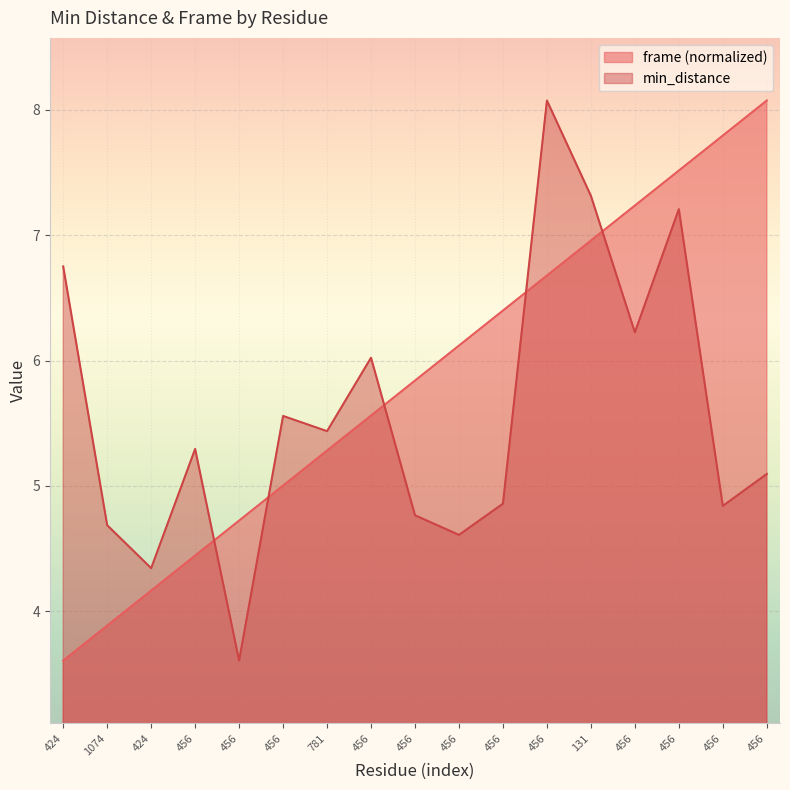

Reading left to right, extract all data points from this chart.

frame: 3.6	3.9	4.2	4.4	4.7	5.0	5.3	5.6	5.8	6.1	6.4	6.7	7.0	7.2	7.5	7.8	8.1
min_distance: 6.8	4.7	4.3	5.3	3.6	5.6	5.4	6.0	4.8	4.6	4.9	8.1	7.3	6.2	7.2	4.8	5.1